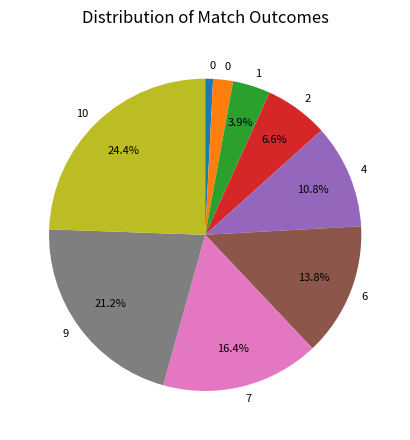

Is there a majority slice in this chart?

No